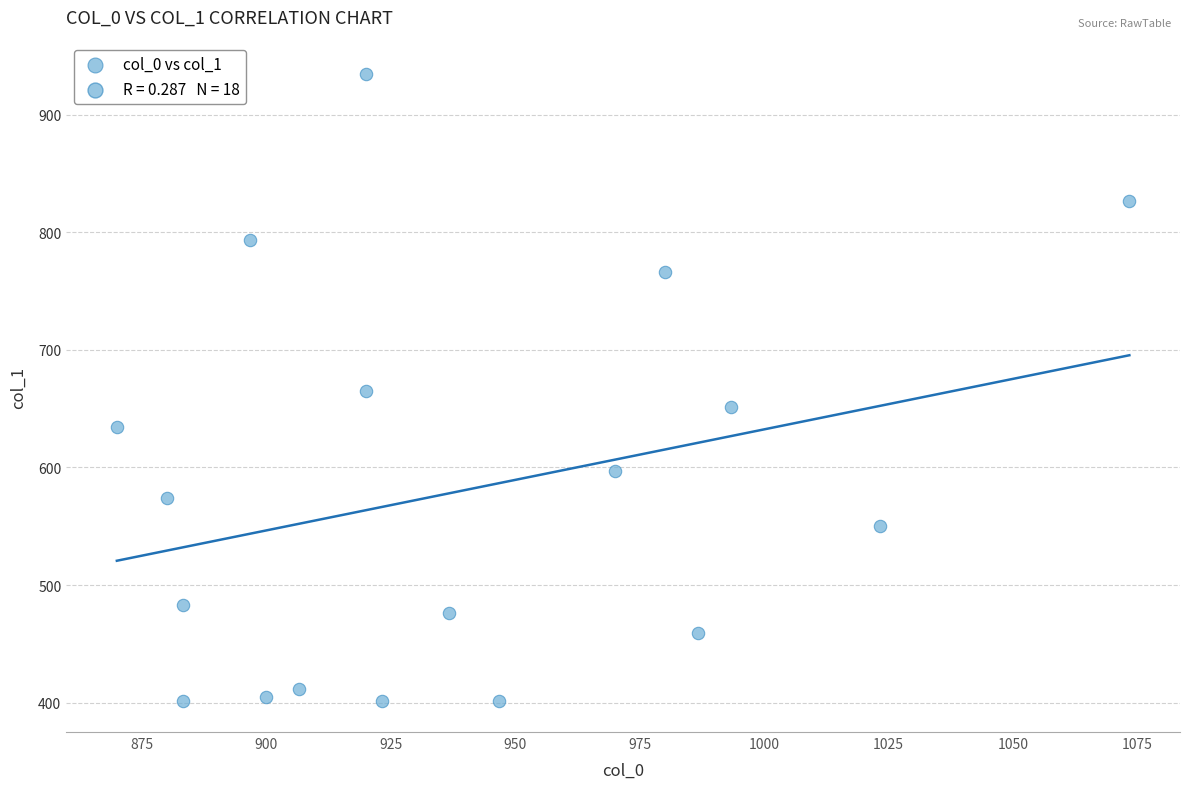

List the coordinates of all points as (Y, X) pairs, reading left to right.

(634.5, 870.0)  (573.8, 880.0)  (482.6, 883.3)  (401.6, 883.3)  (793.1, 896.7)  (405.0, 900.0)  (411.8, 906.7)  (664.9, 920.0)  (934.9, 920.0)  (401.6, 923.3)  (475.9, 936.7)  (401.6, 946.7)  (597.4, 970.0)  (766.1, 980.0)  (459.0, 986.7)  (651.4, 993.3)  (550.1, 1023.3)  (826.9, 1073.3)